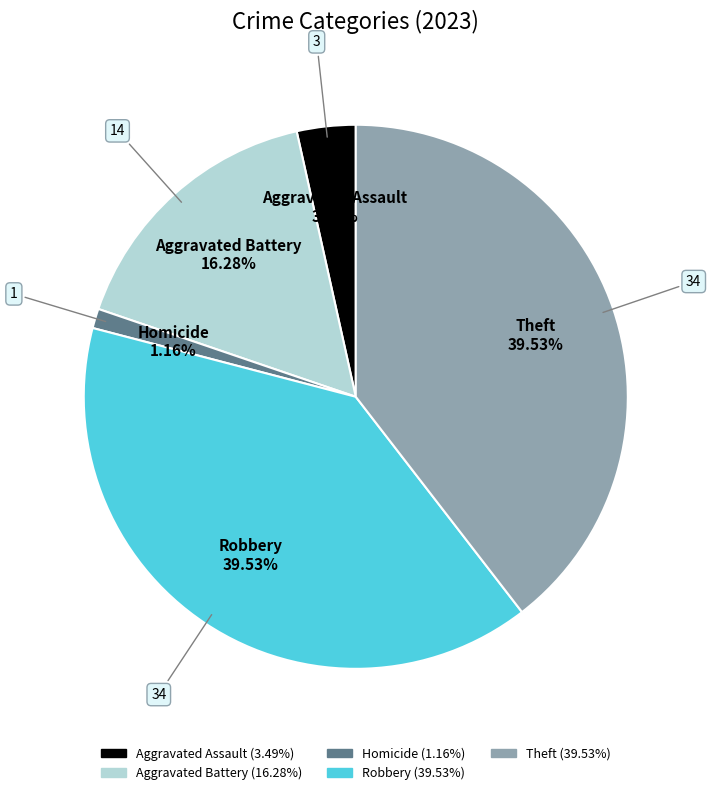

Does any single category account for the majority?

No